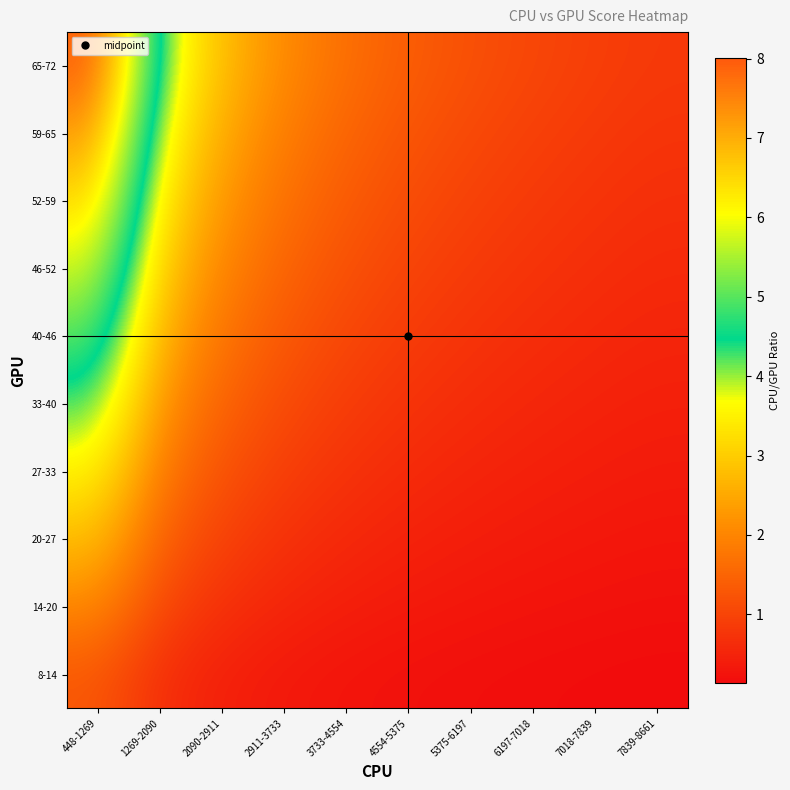

Reading left to right, list all the values displayed in this chart.

8-14: 448-1269=1.3	1269-2090=0.7	2090-2911=0.4	2911-3733=0.3	3733-4554=0.3	4554-5375=0.2	5375-6197=0.2	6197-7018=0.2	7018-7839=0.2	7839-8661=0.1
14-20: 448-1269=2.0	1269-2090=1.0	2090-2911=0.7	2911-3733=0.5	3733-4554=0.4	4554-5375=0.4	5375-6197=0.3	6197-7018=0.3	7018-7839=0.2	7839-8661=0.2
20-27: 448-1269=2.8	1269-2090=1.4	2090-2911=1.0	2911-3733=0.7	3733-4554=0.6	4554-5375=0.5	5375-6197=0.4	6197-7018=0.4	7018-7839=0.3	7839-8661=0.3
27-33: 448-1269=3.5	1269-2090=1.8	2090-2911=1.2	2911-3733=0.9	3733-4554=0.7	4554-5375=0.6	5375-6197=0.5	6197-7018=0.5	7018-7839=0.4	7839-8661=0.4
33-40: 448-1269=4.3	1269-2090=2.2	2090-2911=1.5	2911-3733=1.1	3733-4554=0.9	4554-5375=0.7	5375-6197=0.6	6197-7018=0.6	7018-7839=0.5	7839-8661=0.4
40-46: 448-1269=5.0	1269-2090=2.6	2090-2911=1.7	2911-3733=1.3	3733-4554=1.0	4554-5375=0.9	5375-6197=0.7	6197-7018=0.7	7018-7839=0.6	7839-8661=0.5
46-52: 448-1269=5.8	1269-2090=3.0	2090-2911=2.0	2911-3733=1.5	3733-4554=1.2	4554-5375=1.0	5375-6197=0.9	6197-7018=0.8	7018-7839=0.7	7839-8661=0.6
52-59: 448-1269=6.5	1269-2090=3.3	2090-2911=2.2	2911-3733=1.7	3733-4554=1.4	4554-5375=1.1	5375-6197=1.0	6197-7018=0.8	7018-7839=0.8	7839-8661=0.7
59-65: 448-1269=7.3	1269-2090=3.7	2090-2911=2.5	2911-3733=1.9	3733-4554=1.5	4554-5375=1.3	5375-6197=1.1	6197-7018=0.9	7018-7839=0.8	7839-8661=0.8
65-72: 448-1269=8.0	1269-2090=4.1	2090-2911=2.8	2911-3733=2.1	3733-4554=1.7	4554-5375=1.4	5375-6197=1.2	6197-7018=1.0	7018-7839=0.9	7839-8661=0.8